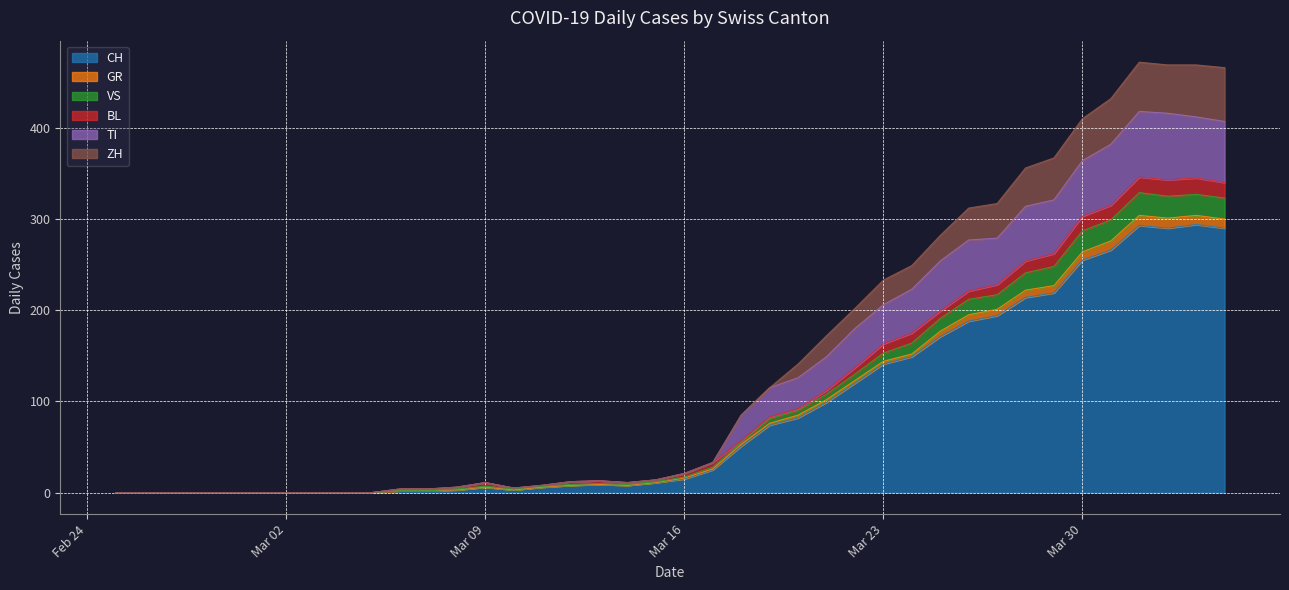

What is the highest value of the CH series?

294